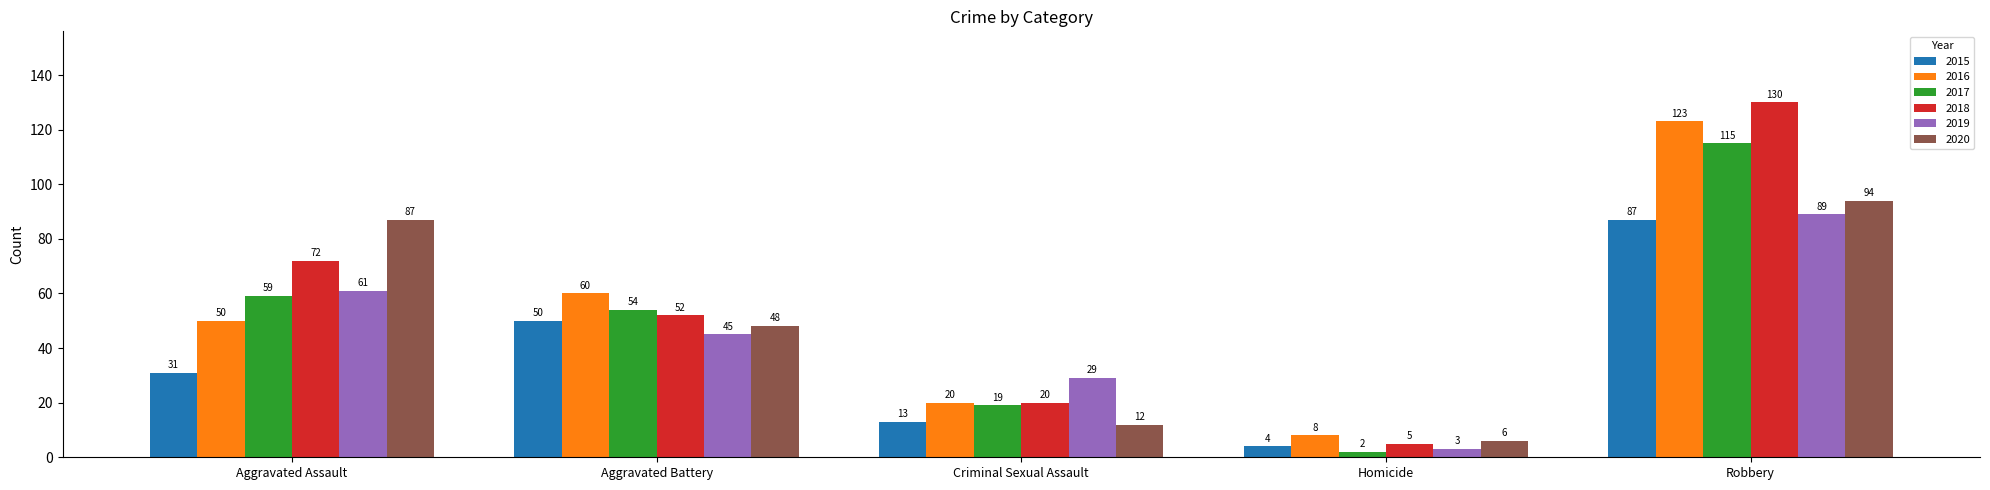

What is the label of the 1st bar from the left?

Aggravated Assault